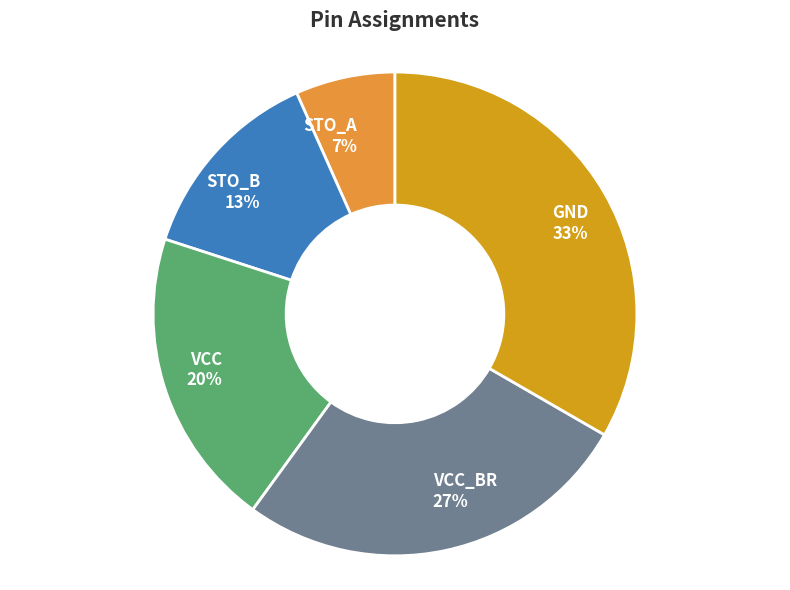

Count the number of slices in the pie.

5